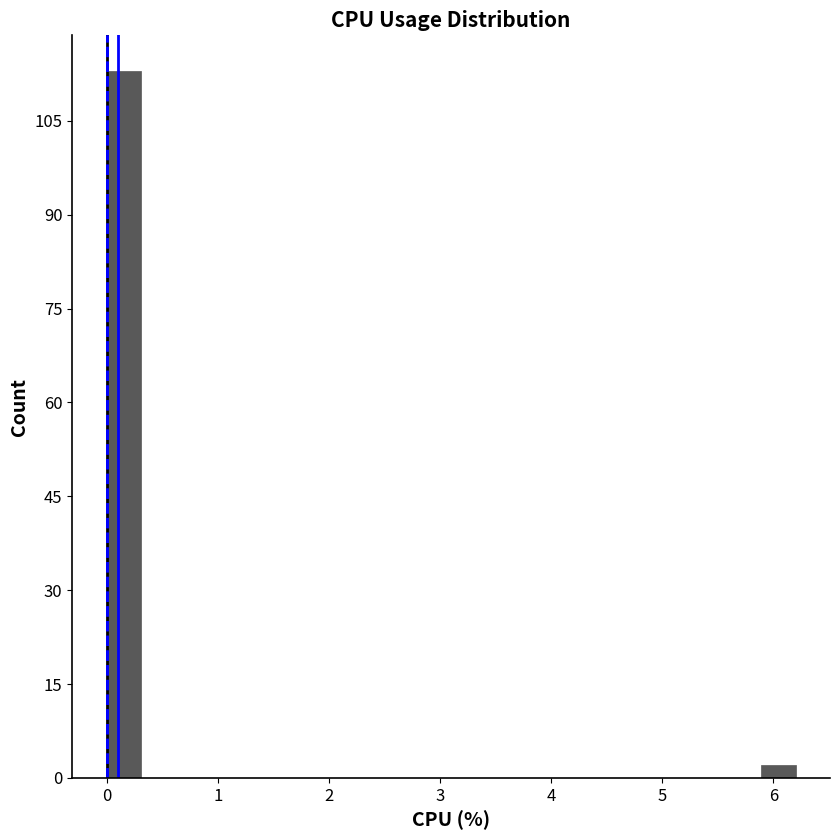

Around what value on the x-axis is the tallest bar? Give the approximate position of its centre, as read against the axis.

0.2